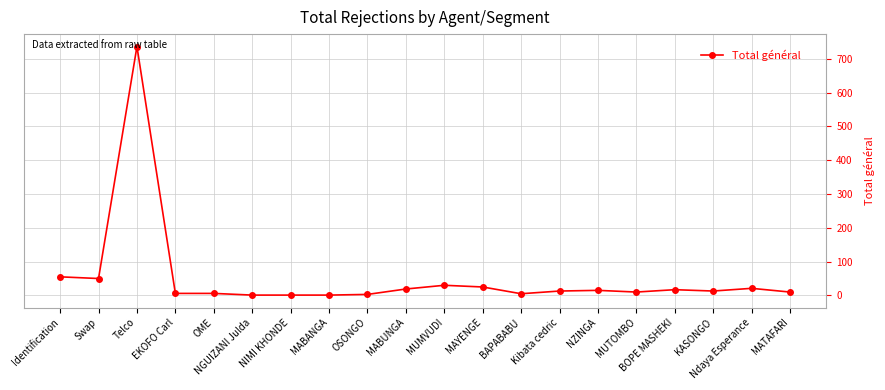

Where is the first local maximum?

Telco